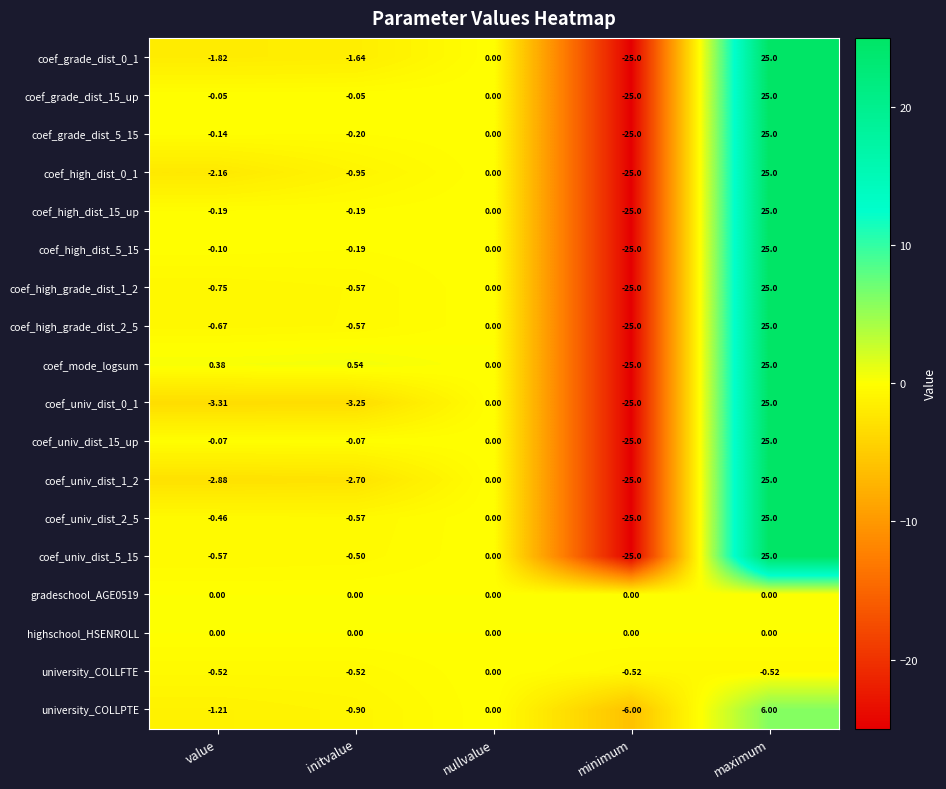

List the labels in order of coef_high_dist_0_1 value, largest first.

maximum, nullvalue, initvalue, value, minimum